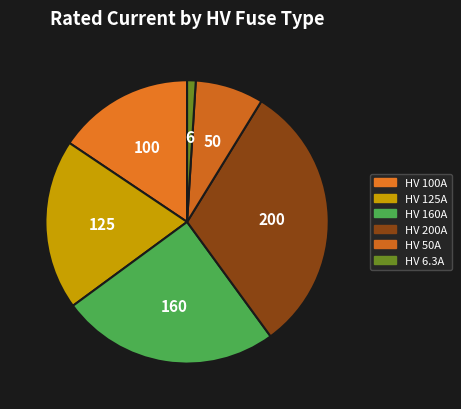

How many segments does this pie chart have?

6